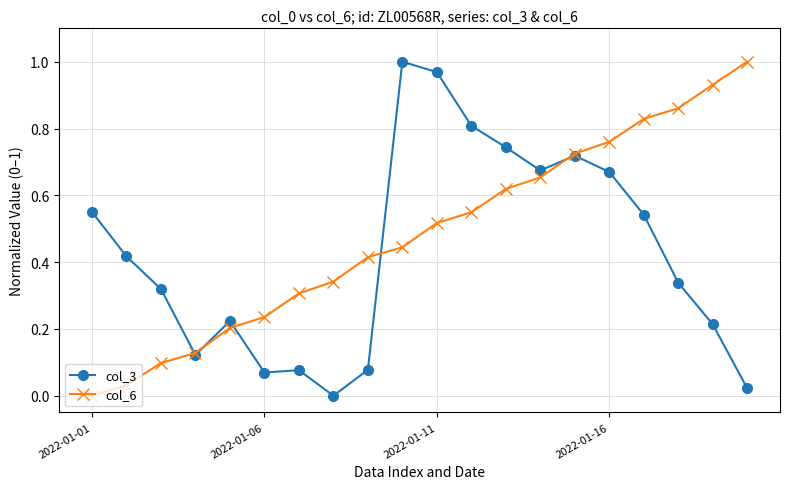

True or false: col_6 has more than 1 interior local peaks.

False